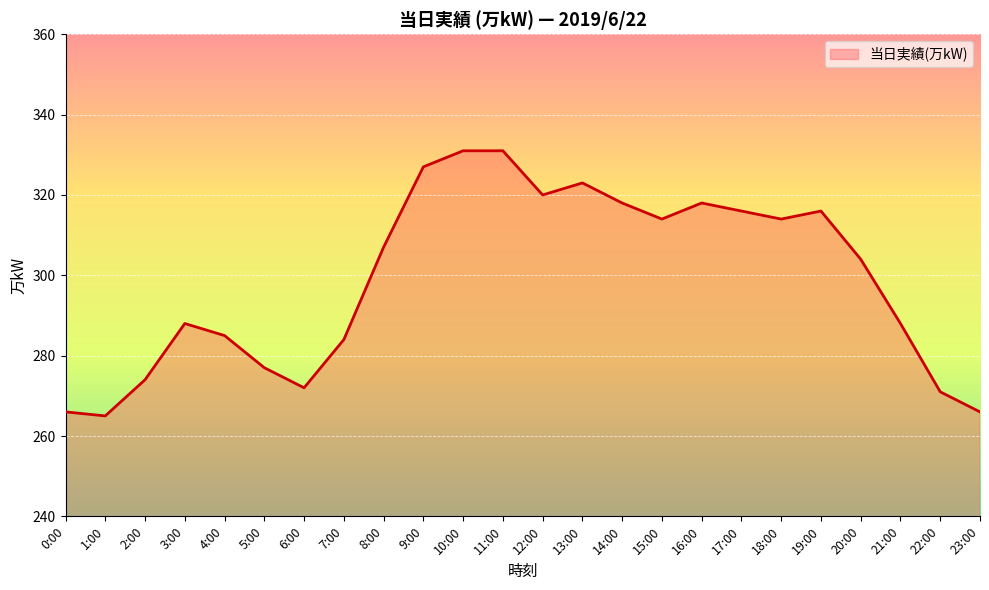

At which label is the value closest to 298?

20:00